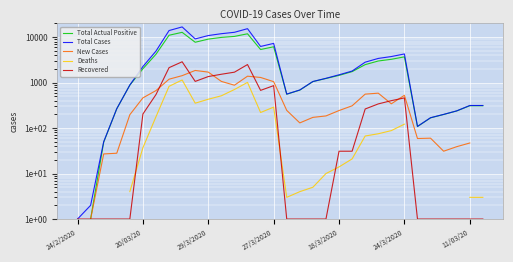

True or false: Total Cases and Deaths intersect in this chart.

False